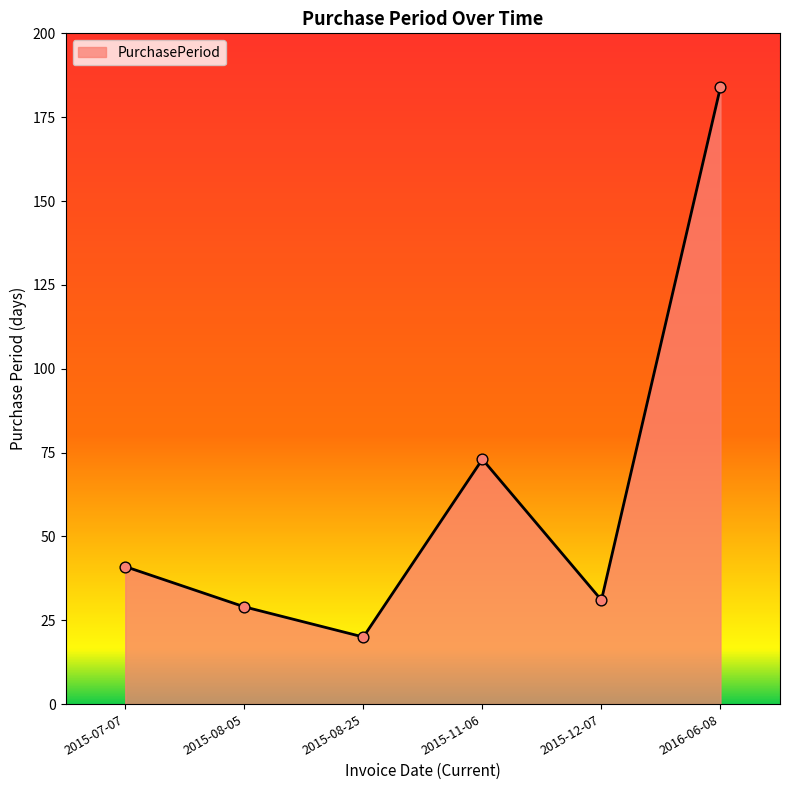

What is the change in value from 2015-07-07 to 2015-11-06?

+32